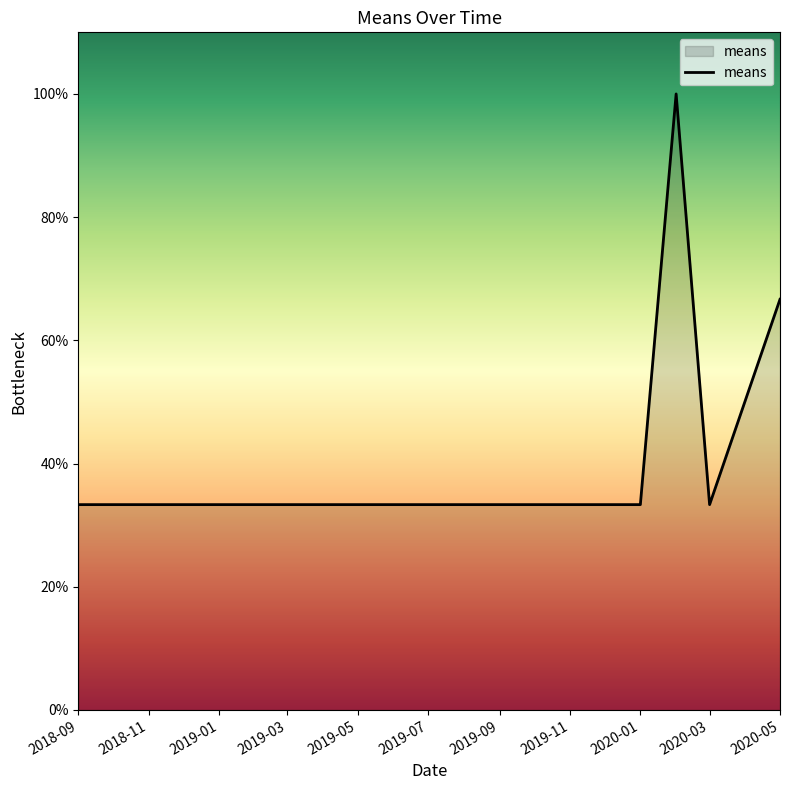

What is the sum of all values?

266.7